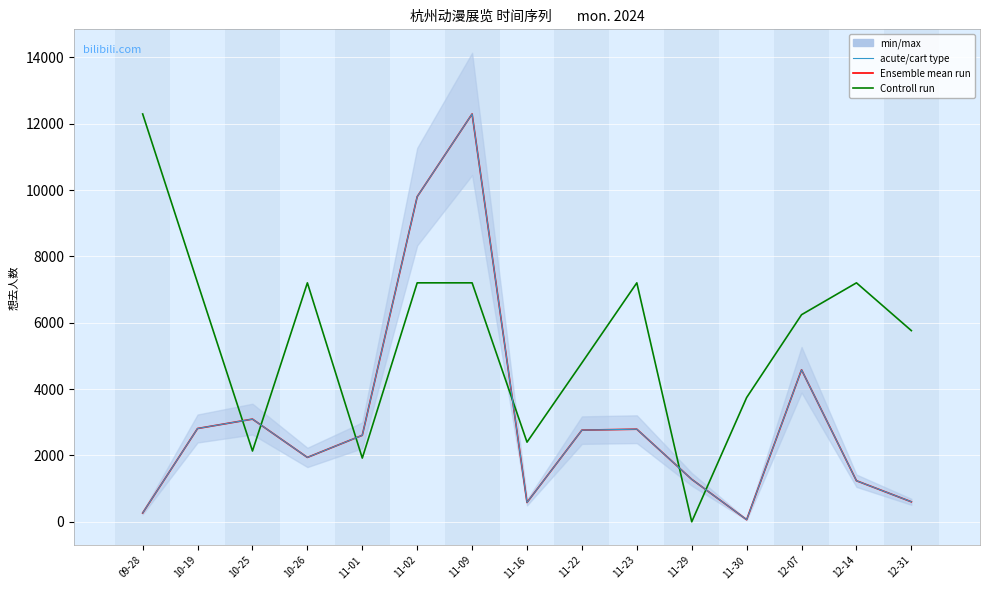

True or false: Ensemble mean run has more than 2 interior local peaks.

True